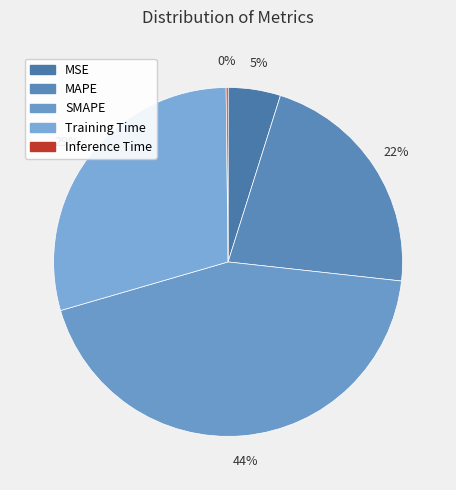

Does Training Time represent more than half of the total?

No